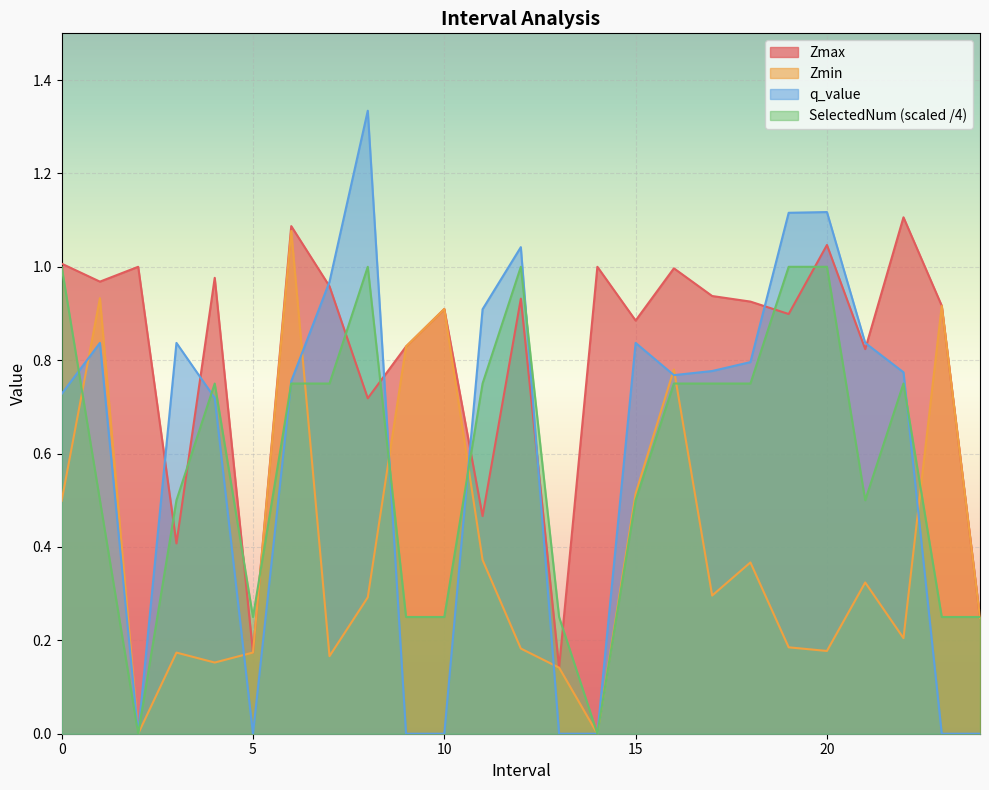

What position from the left is 4.0?

5